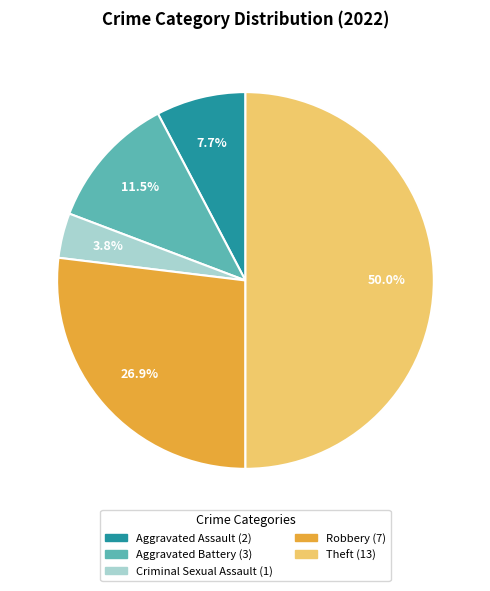

Rank the categories by value from highest to lowest.

Theft, Robbery, Aggravated Battery, Aggravated Assault, Criminal Sexual Assault